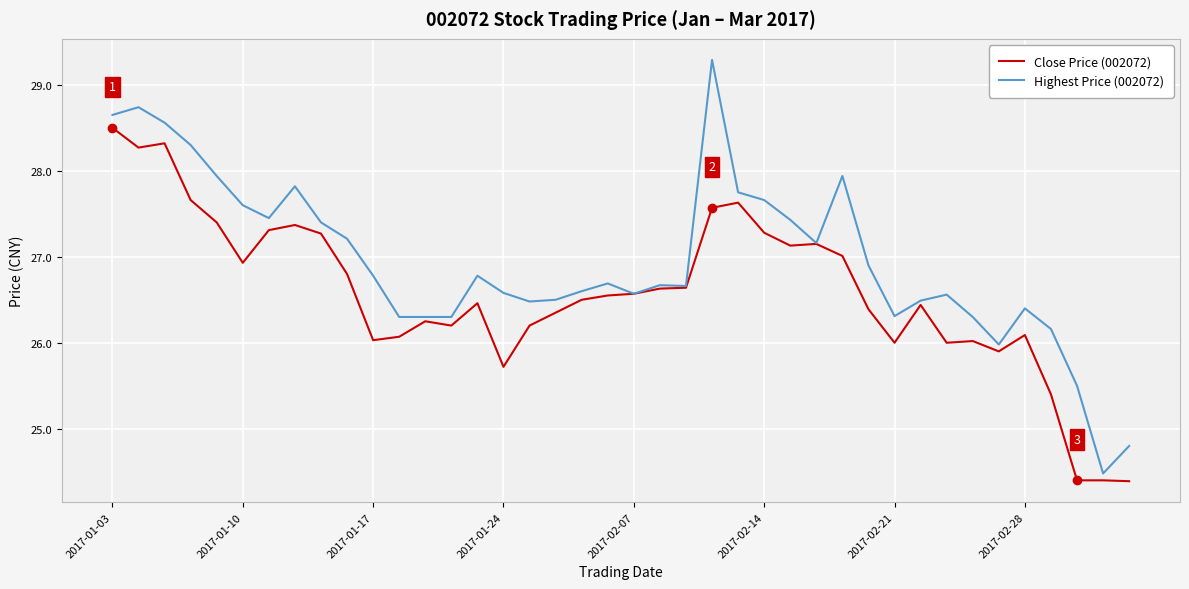

What is the smallest value displayed?

24.4